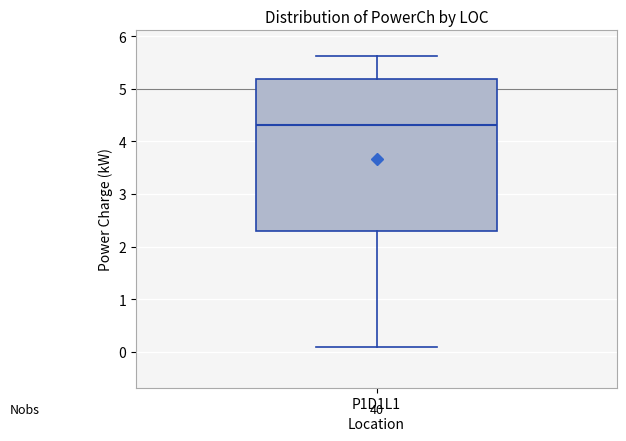

Where is the upper edge of the box for P1D1L1 on the y-axis? The values are not printed on the chart, so give them approximately, as read against the axis.

5.2